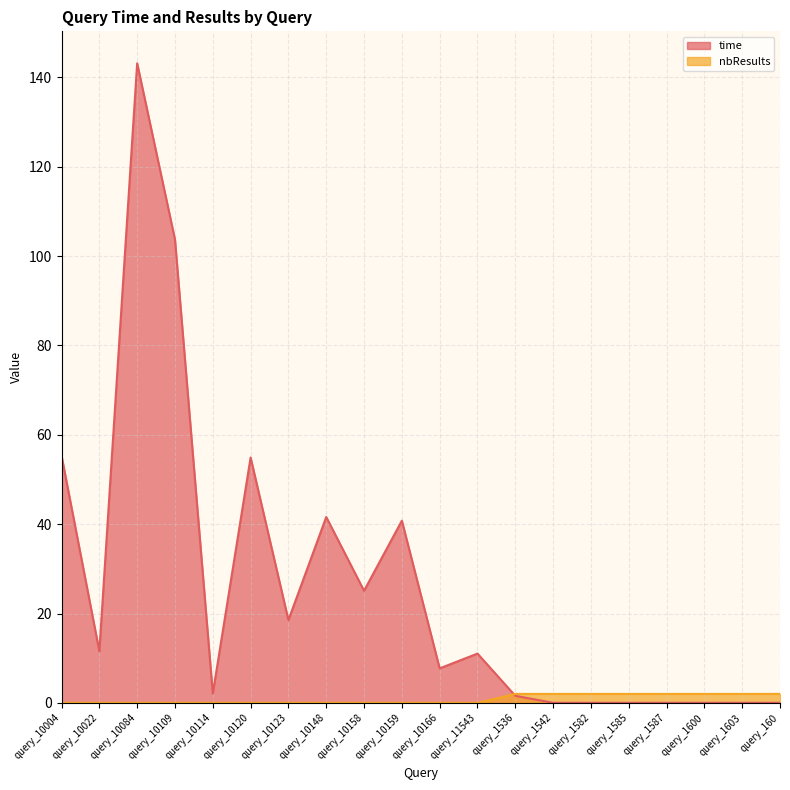

Which has a higher value, query_10123 or query_1603?

query_10123